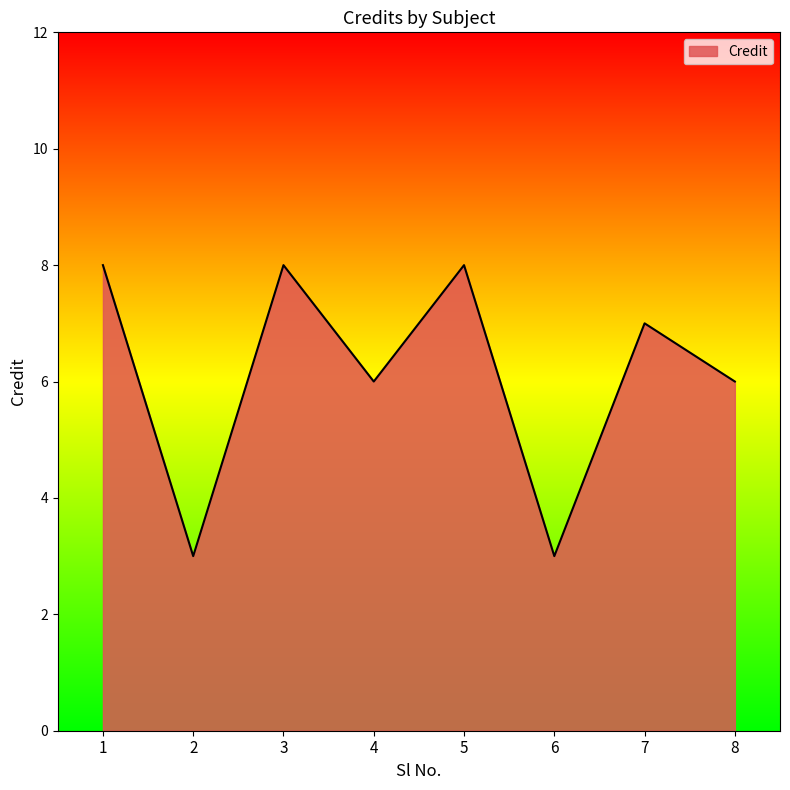

What is the greatest value displayed?

8